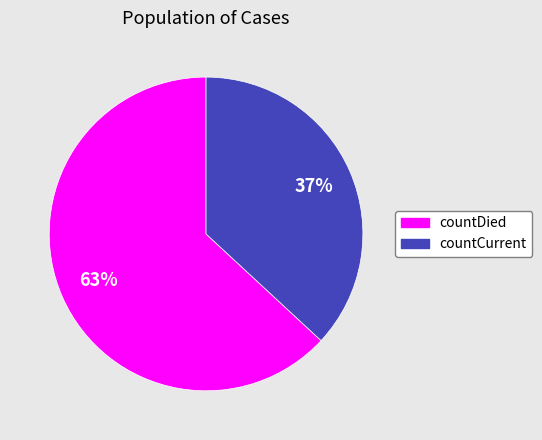

Approximately how many times larger is the value at countDied compared to countCurrent?

1.7